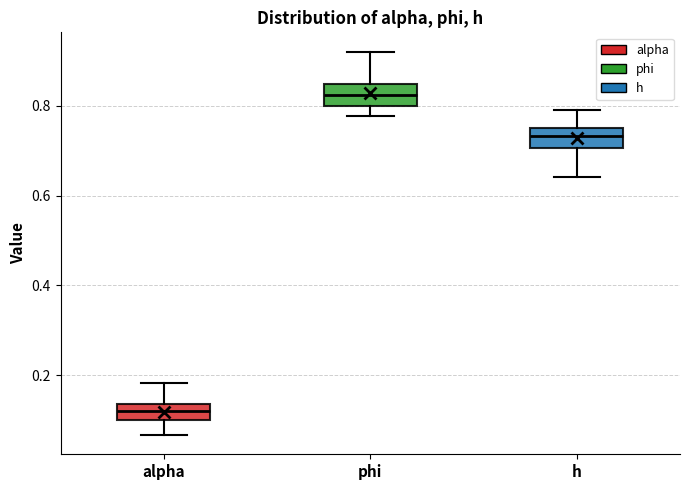

Reading left to right, read every box against the y-axis: the position of its median line, the range the box covers, and the ends of its whiskers. The values are not printed on the chart, so give them approximately, as read against the axis.

alpha: median 0.12, box 0.10 to 0.14, whiskers 0.06 to 0.18
phi: median 0.82, box 0.80 to 0.84, whiskers 0.78 to 0.92
h: median 0.74 (inside the box), box 0.70 to 0.74, whiskers 0.64 to 0.80